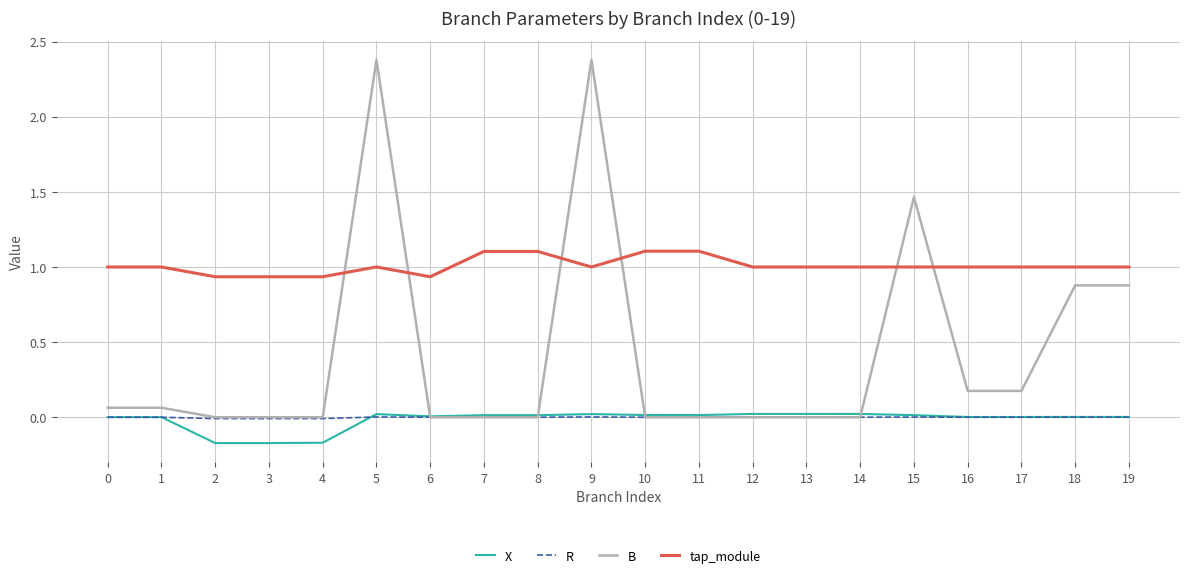

What is the maximum value shown in the chart?

2.4